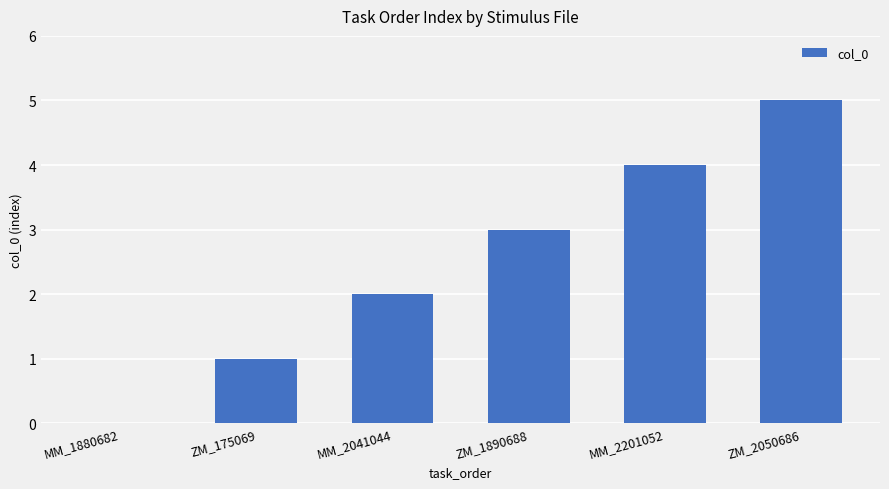

Are the bars horizontal?

No